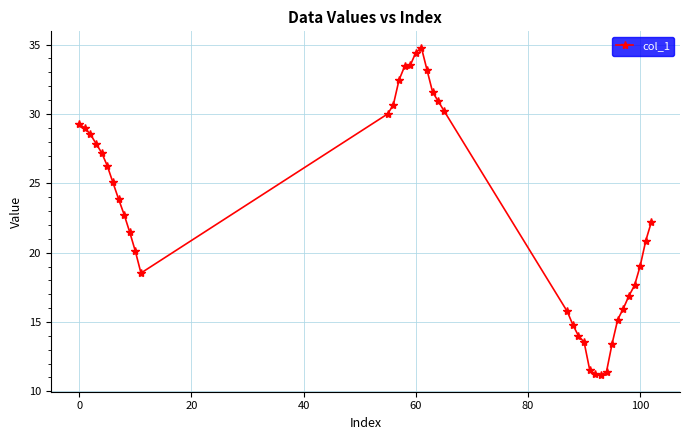

What is the value of the 25th point from the left?

14.8